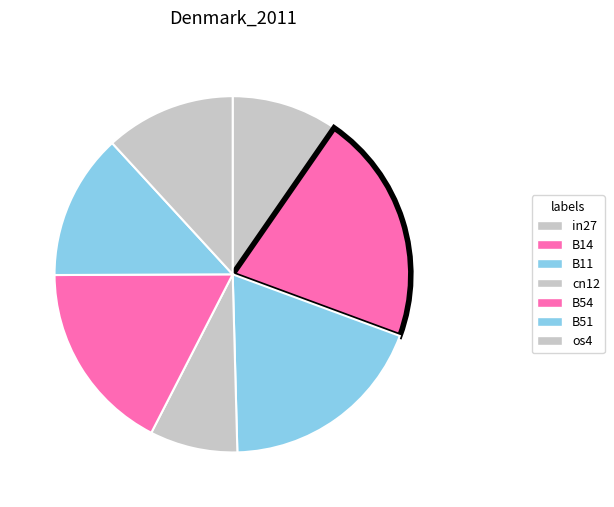

How many segments does this pie chart have?

7